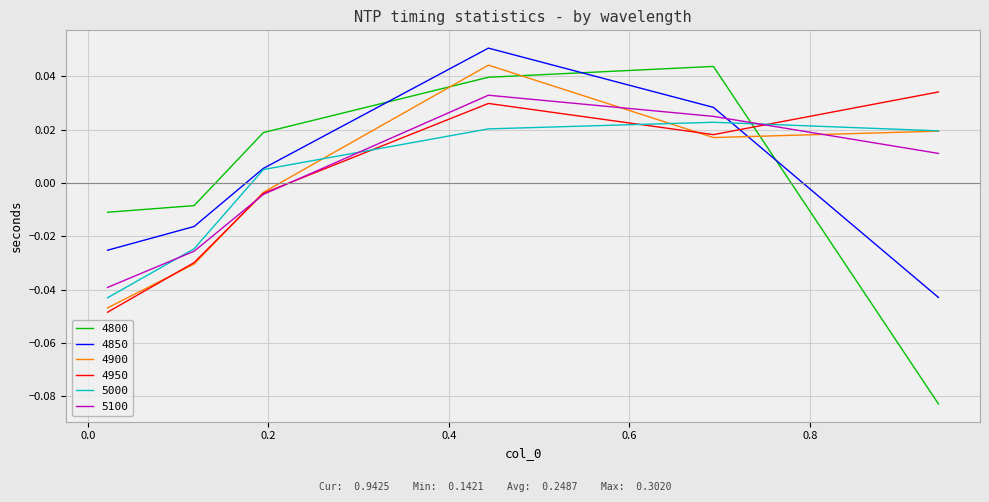

How many lines are shown in the chart?

6